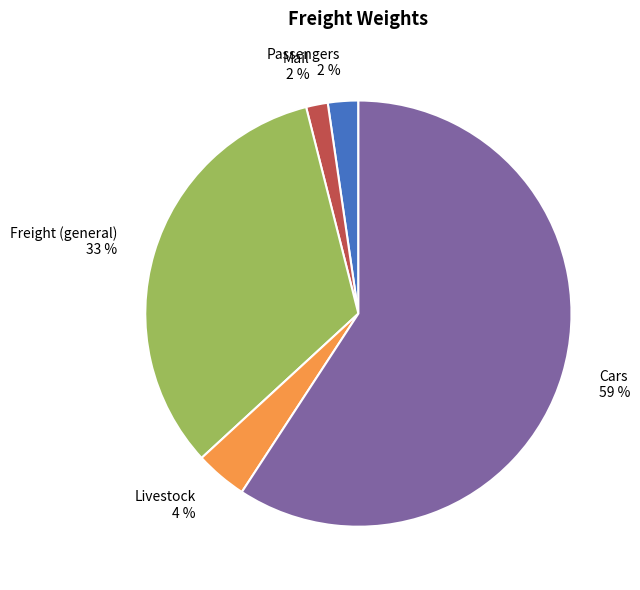

Which slice is the largest?

Cars